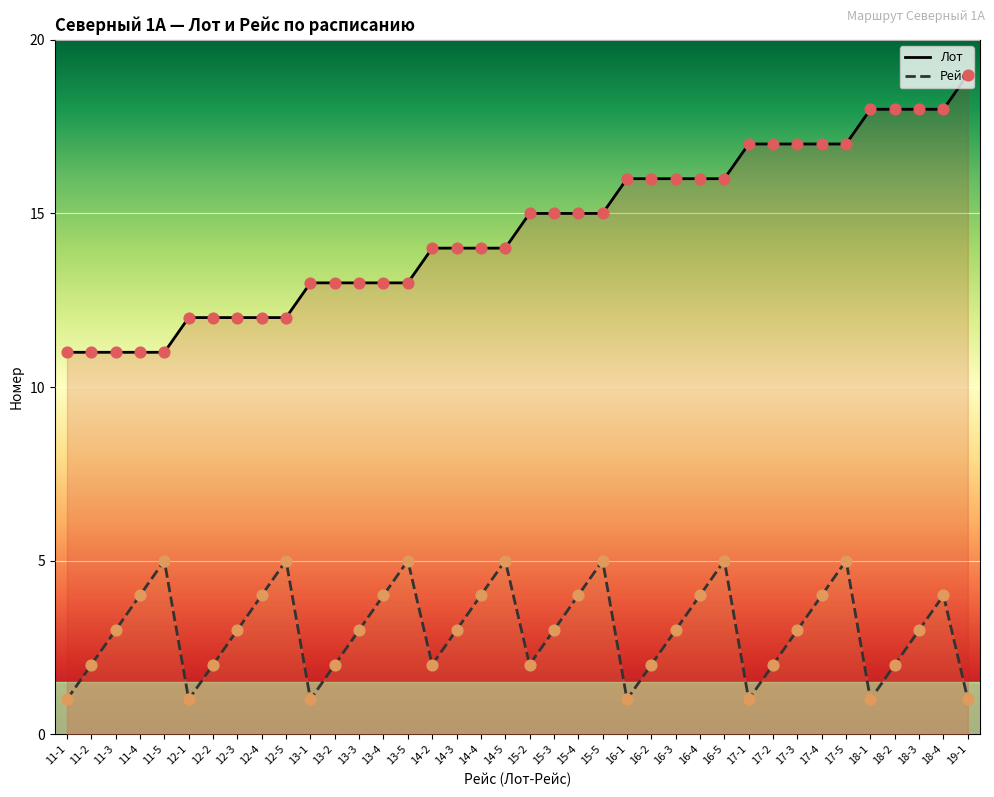

At how many categories does at least one series exceed 1?

38